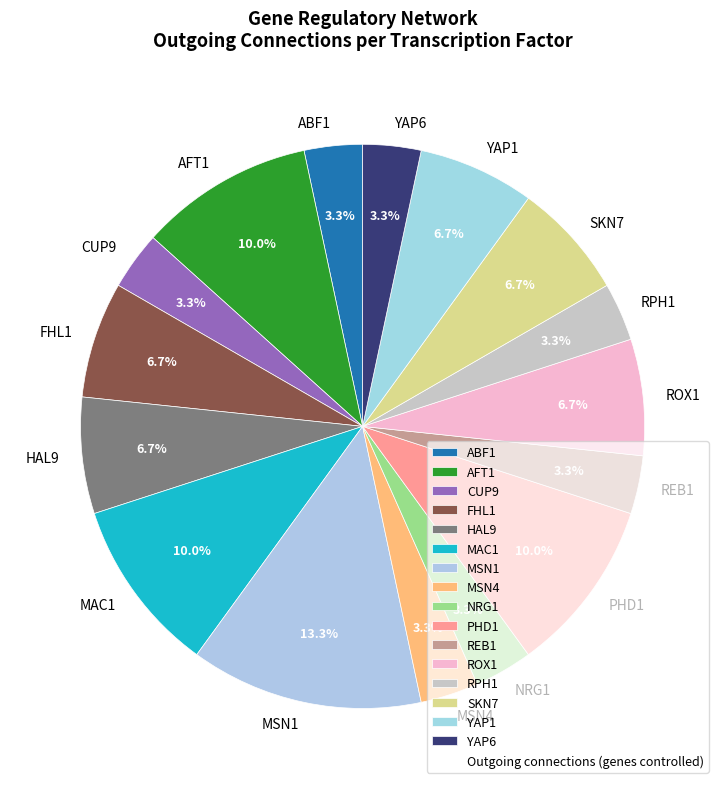

What percentage is the MAC1 slice, to the nearest percent?

10%